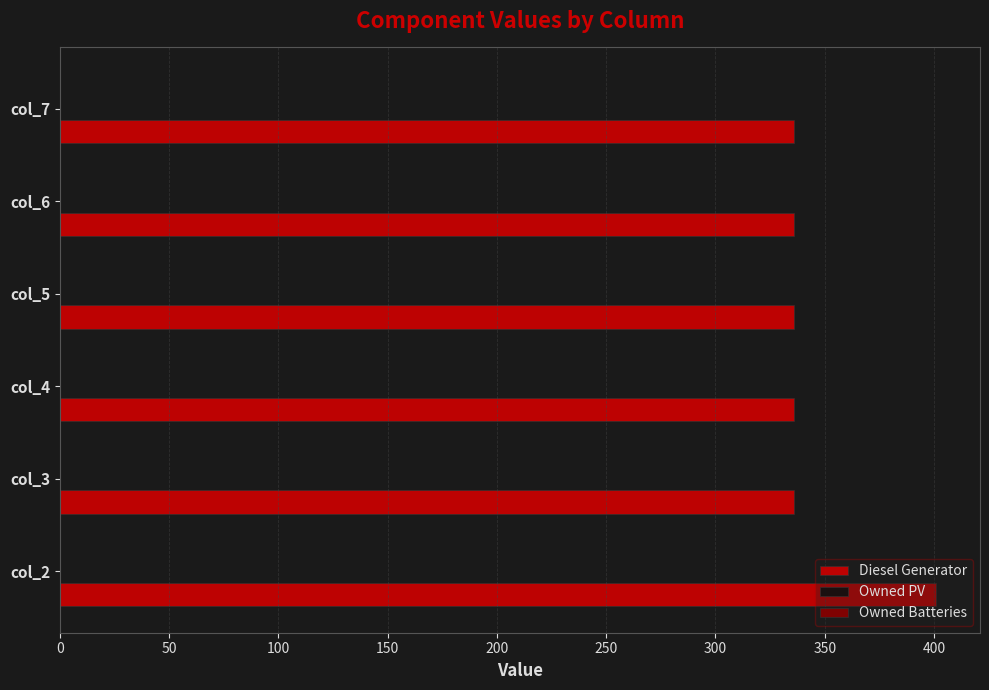

What is the greatest value displayed?

401